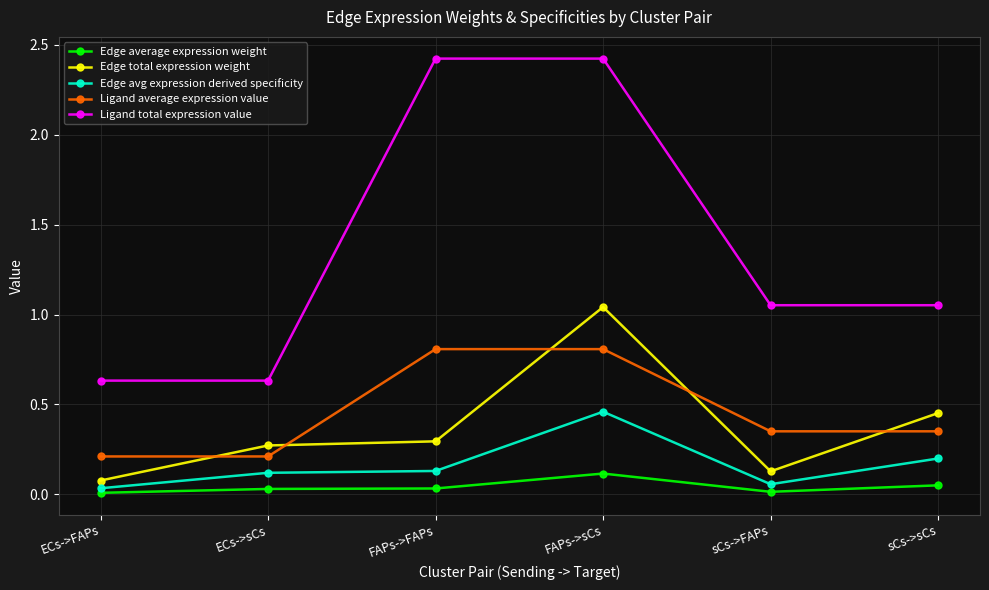

What is the greatest value displayed?

2.4